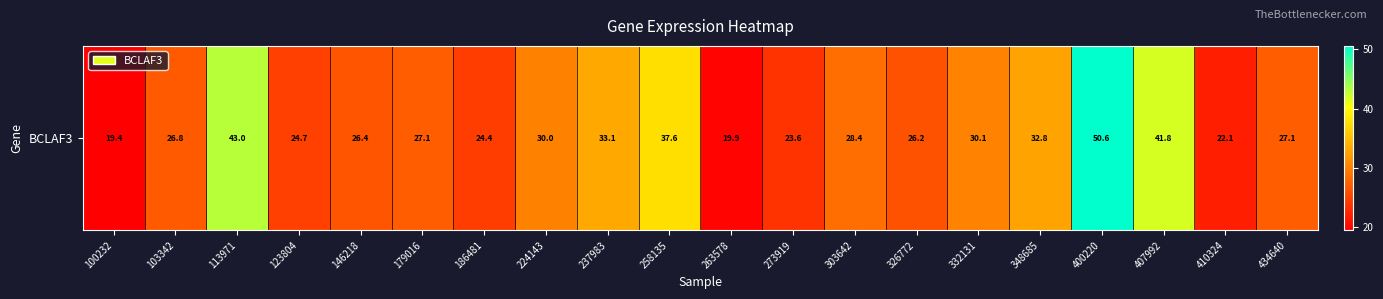

Rank the categories by value from highest to lowest.

400220, 113971, 407992, 258135, 237983, 348685, 332131, 224143, 303642, 179016, 434640, 103342, 146218, 326772, 123804, 186481, 273919, 410324, 263578, 100232